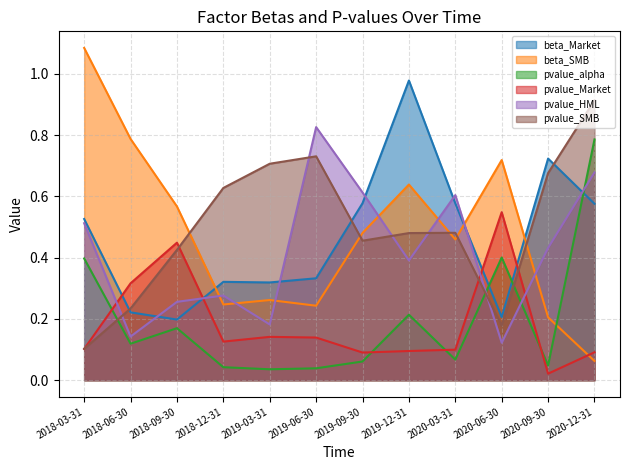

What are all the series names shown in the legend?

beta_Market, beta_SMB, pvalue_alpha, pvalue_Market, pvalue_HML, pvalue_SMB